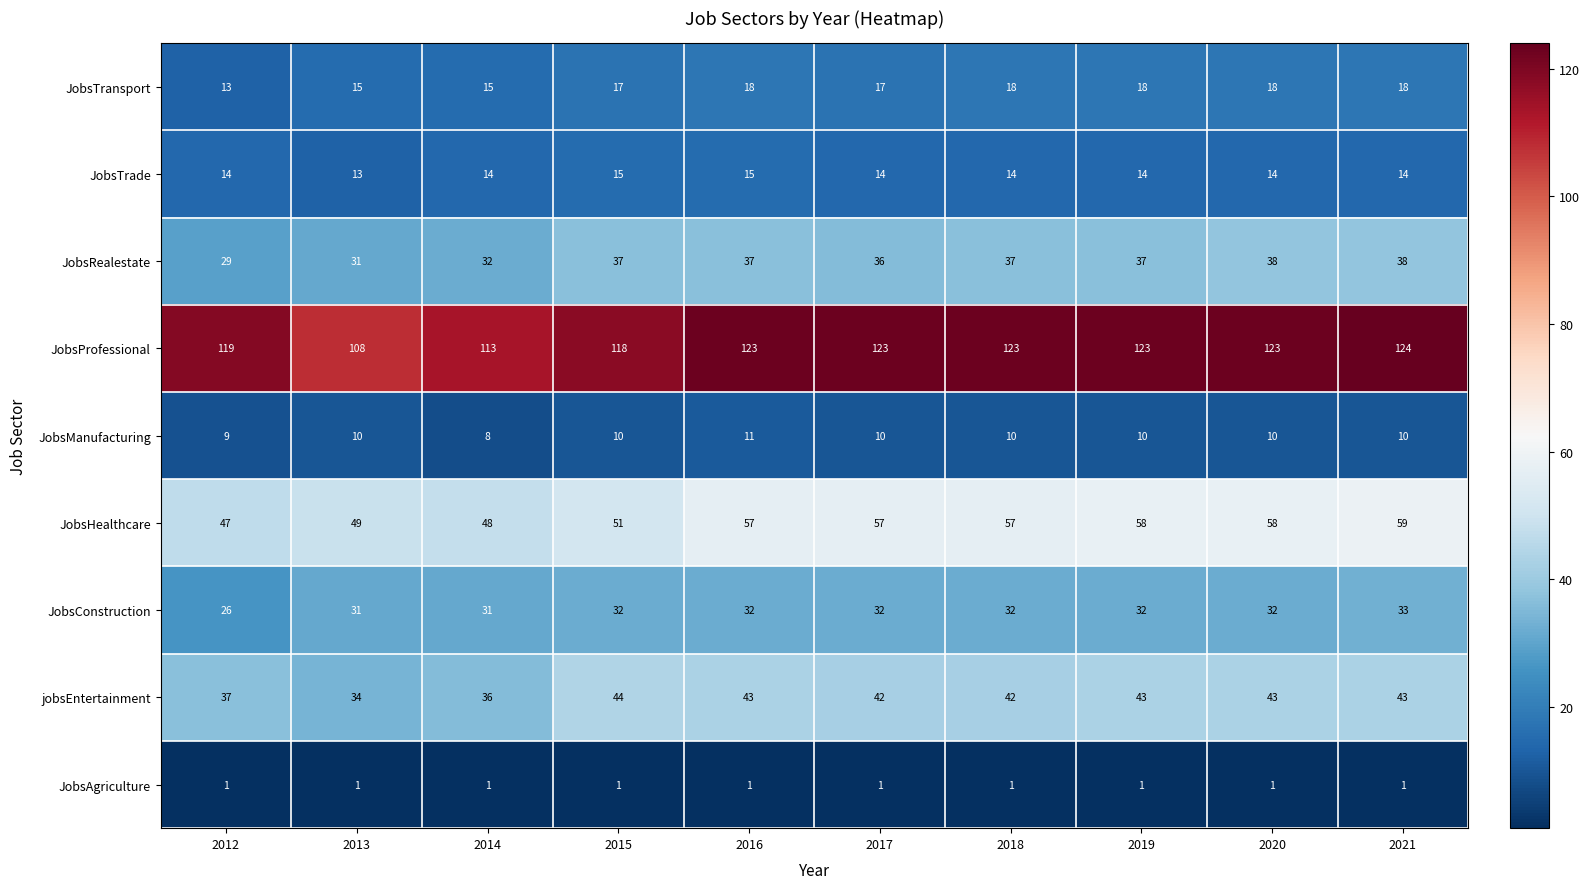

What is the difference between the maximum and minimum values in the JobsManufacturing series?

3